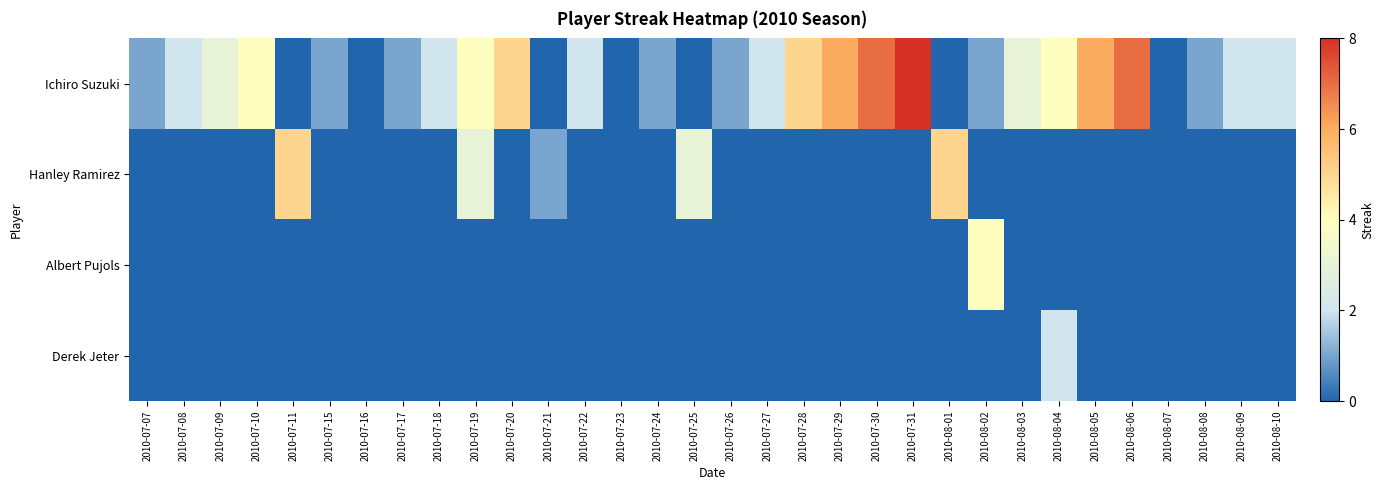

Reading left to right, transcribe all the data shown in this chart.

Ichiro Suzuki: 2010-07-07=1	2010-07-08=2	2010-07-09=3	2010-07-10=4	2010-07-11=0	2010-07-15=1	2010-07-16=0	2010-07-17=1	2010-07-18=2	2010-07-19=4	2010-07-20=5	2010-07-21=0	2010-07-22=2	2010-07-23=0	2010-07-24=1	2010-07-25=0	2010-07-26=1	2010-07-27=2	2010-07-28=5	2010-07-29=6	2010-07-30=7	2010-07-31=8	2010-08-01=0	2010-08-02=1	2010-08-03=3	2010-08-04=4	2010-08-05=6	2010-08-06=7	2010-08-07=0	2010-08-08=1	2010-08-09=2	2010-08-10=2
Hanley Ramirez: 2010-07-07=0	2010-07-08=0	2010-07-09=0	2010-07-10=0	2010-07-11=5	2010-07-15=0	2010-07-16=0	2010-07-17=0	2010-07-18=0	2010-07-19=3	2010-07-20=0	2010-07-21=1	2010-07-22=0	2010-07-23=0	2010-07-24=0	2010-07-25=3	2010-07-26=0	2010-07-27=0	2010-07-28=0	2010-07-29=0	2010-07-30=0	2010-07-31=0	2010-08-01=5	2010-08-02=0	2010-08-03=0	2010-08-04=0	2010-08-05=0	2010-08-06=0	2010-08-07=0	2010-08-08=0	2010-08-09=0	2010-08-10=0
Albert Pujols: 2010-07-07=0	2010-07-08=0	2010-07-09=0	2010-07-10=0	2010-07-11=0	2010-07-15=0	2010-07-16=0	2010-07-17=0	2010-07-18=0	2010-07-19=0	2010-07-20=0	2010-07-21=0	2010-07-22=0	2010-07-23=0	2010-07-24=0	2010-07-25=0	2010-07-26=0	2010-07-27=0	2010-07-28=0	2010-07-29=0	2010-07-30=0	2010-07-31=0	2010-08-01=0	2010-08-02=4	2010-08-03=0	2010-08-04=0	2010-08-05=0	2010-08-06=0	2010-08-07=0	2010-08-08=0	2010-08-09=0	2010-08-10=0
Derek Jeter: 2010-07-07=0	2010-07-08=0	2010-07-09=0	2010-07-10=0	2010-07-11=0	2010-07-15=0	2010-07-16=0	2010-07-17=0	2010-07-18=0	2010-07-19=0	2010-07-20=0	2010-07-21=0	2010-07-22=0	2010-07-23=0	2010-07-24=0	2010-07-25=0	2010-07-26=0	2010-07-27=0	2010-07-28=0	2010-07-29=0	2010-07-30=0	2010-07-31=0	2010-08-01=0	2010-08-02=0	2010-08-03=0	2010-08-04=2	2010-08-05=0	2010-08-06=0	2010-08-07=0	2010-08-08=0	2010-08-09=0	2010-08-10=0